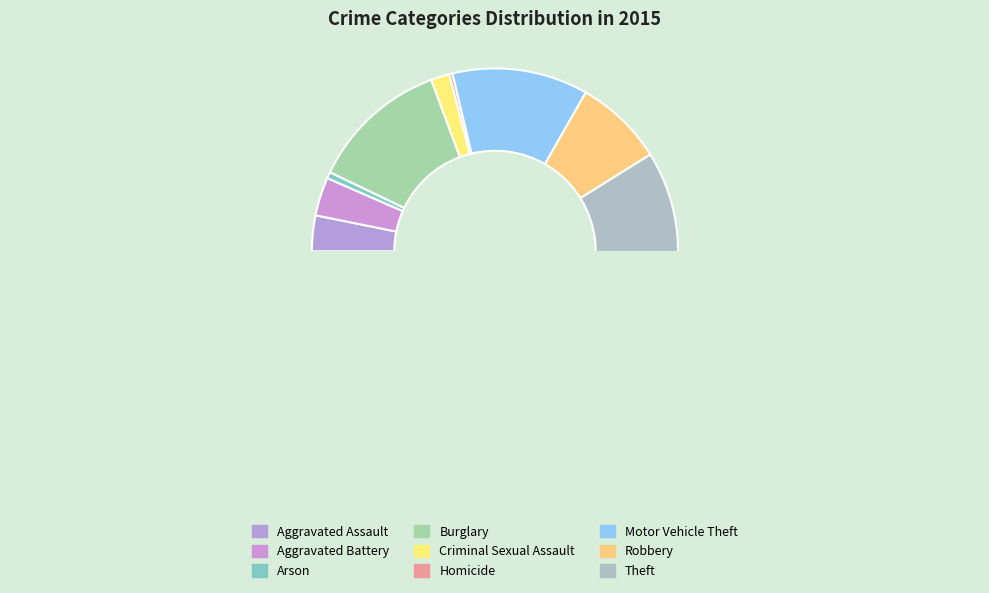

How much of the chart is everything except Homicide?

99.7%